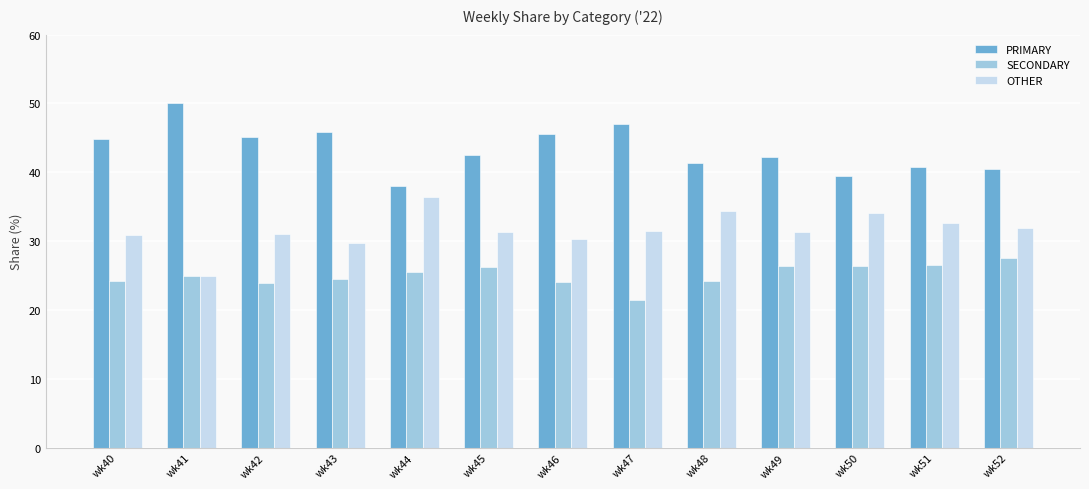

What is the total value across all series at wk42?

100.0